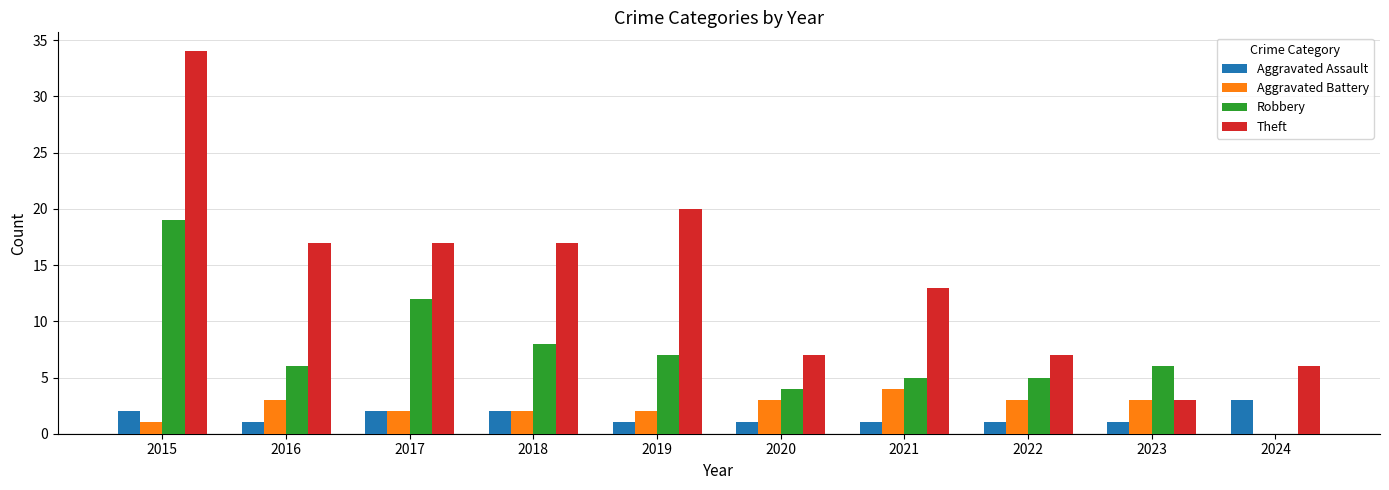

What is the total value across all series at 2019?

30